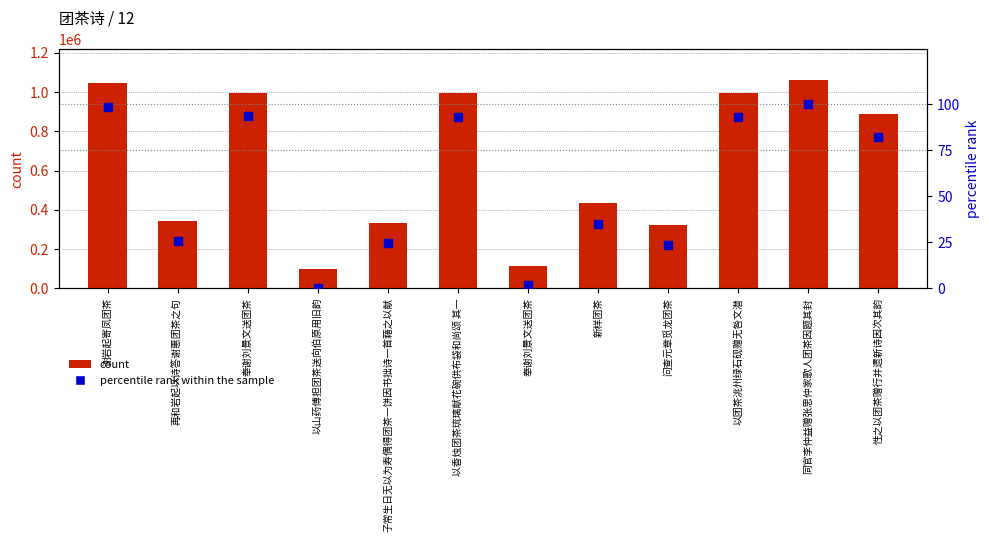

Is the value of percentile rank within the sample at 新样团茶 greater than the value of count at 同官李仲益赠张思仲家歌人团茶因题其封?

No